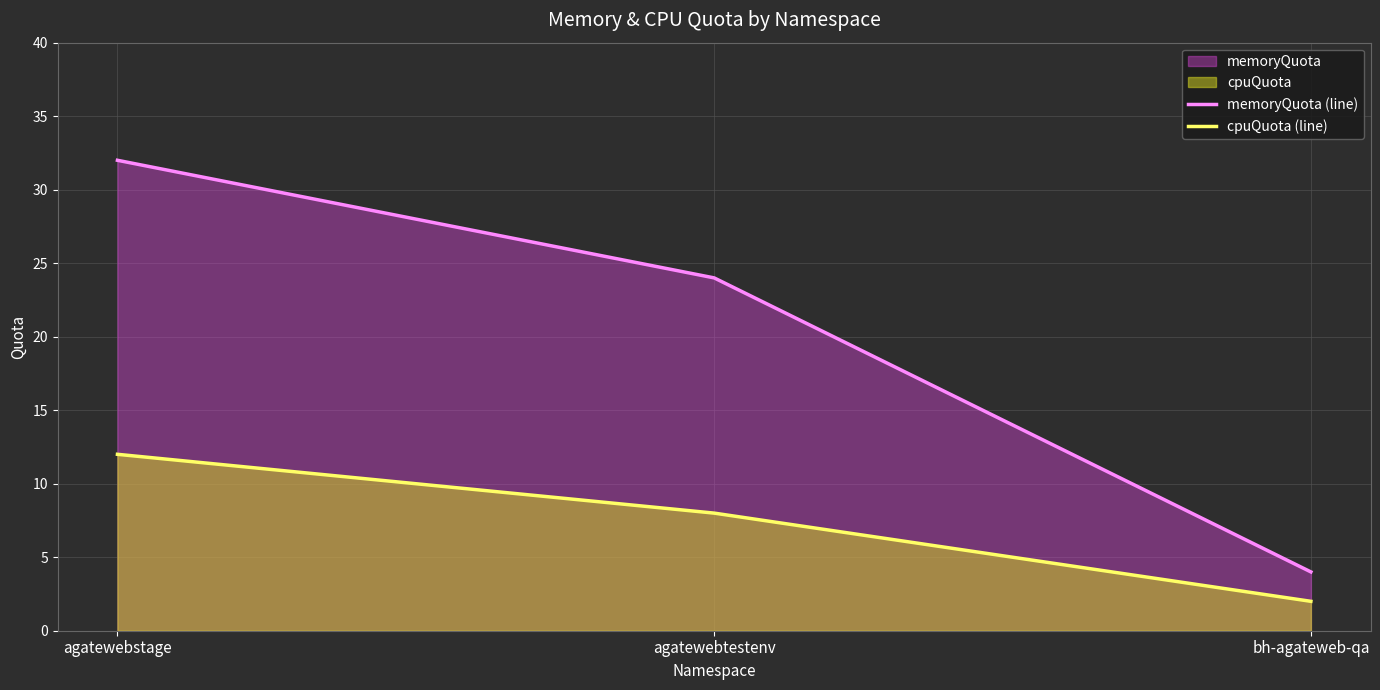

Reading left to right, what are all the values shown in this chart?

memoryQuota (line): agatewebstage=32	agatewebtestenv=24	bh-agateweb-qa=4
cpuQuota (line): agatewebstage=12	agatewebtestenv=8	bh-agateweb-qa=2